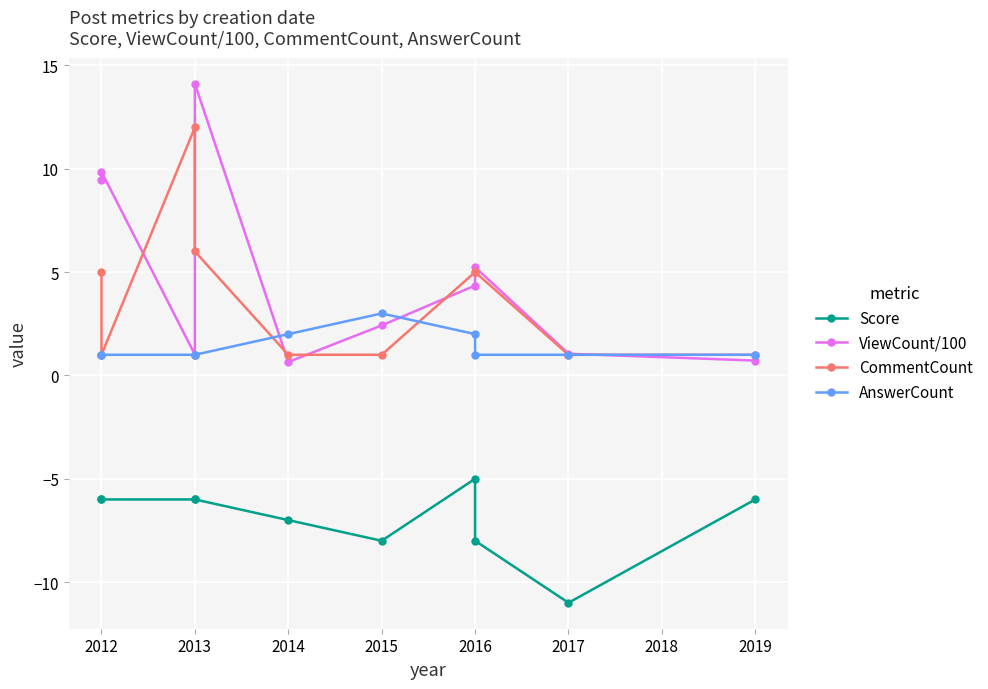

Count the number of data series in this chart.

4